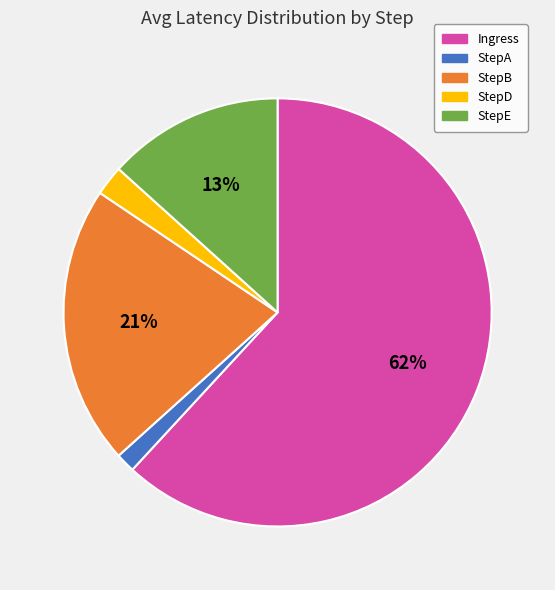

Count the number of slices in the pie.

5